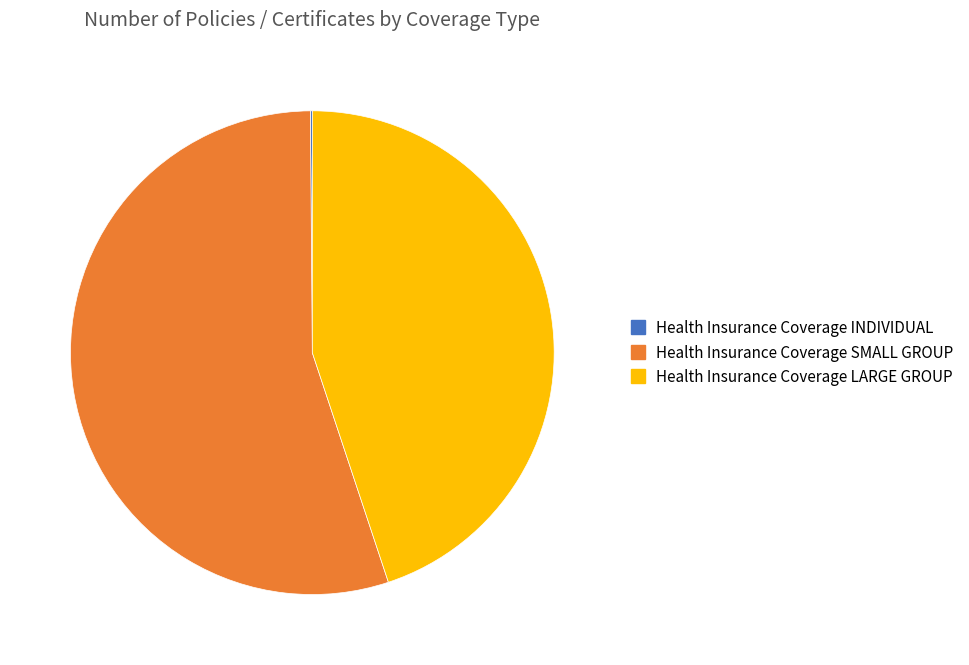

Is it true that Health Insurance Coverage LARGE GROUP is 35% of the pie?

False